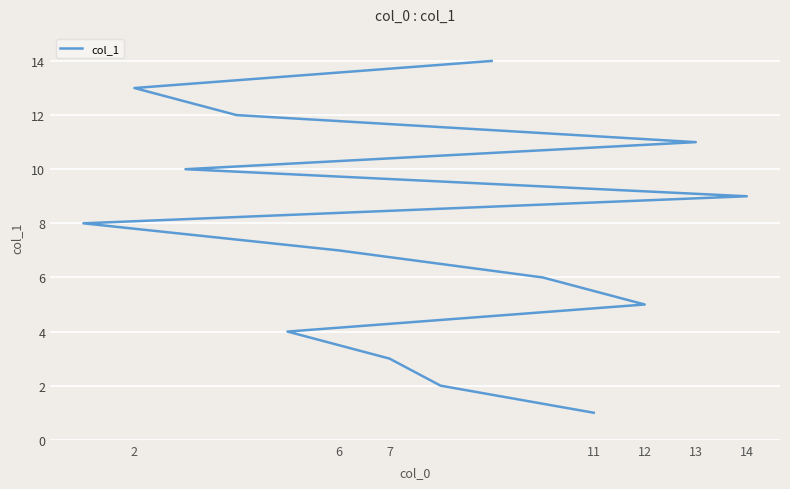

Which has a higher value, 7 or 13?

13